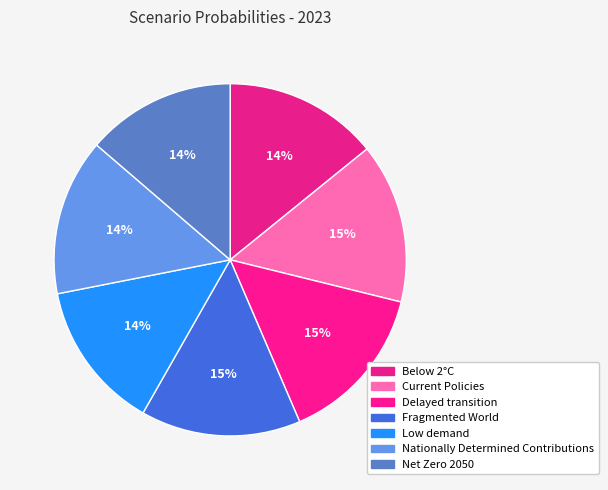

Which category has the smallest portion of the pie?

Low demand